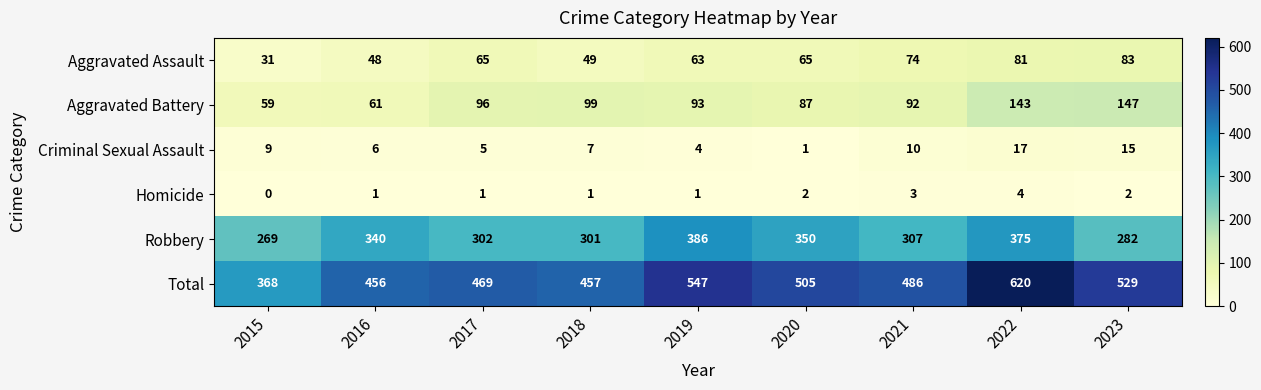

At which label is Total closest to 494?

2021